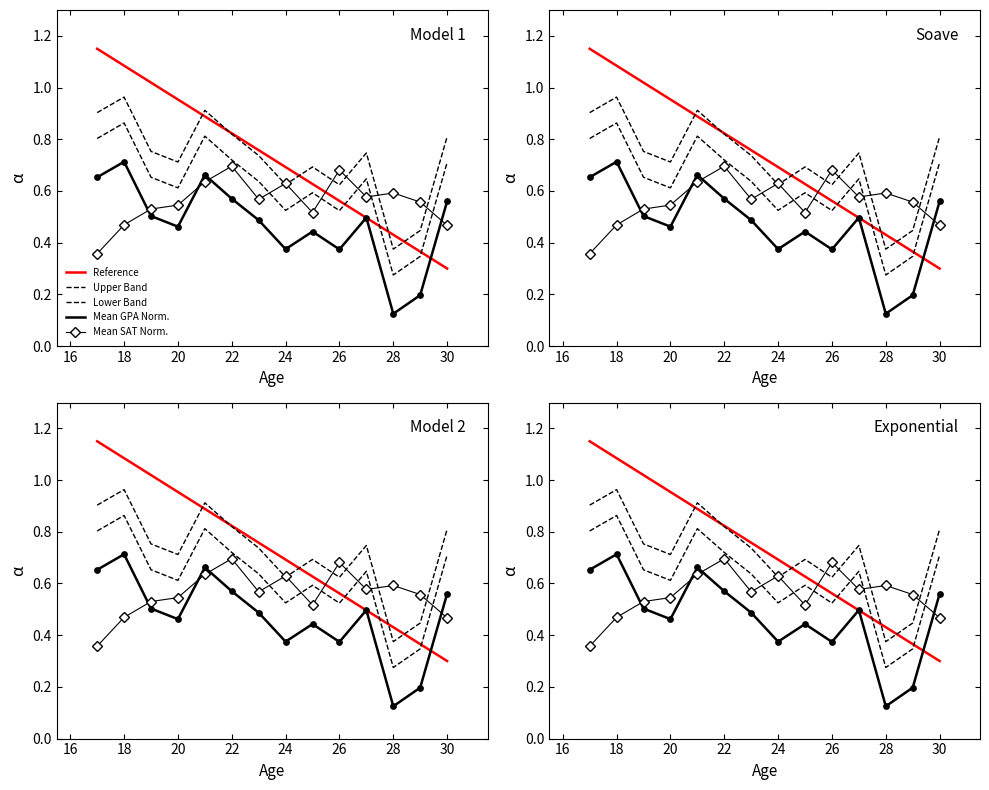

What are all the series names shown in the legend?

Reference, Upper Band, Lower Band, Mean GPA Norm., Mean SAT Norm.